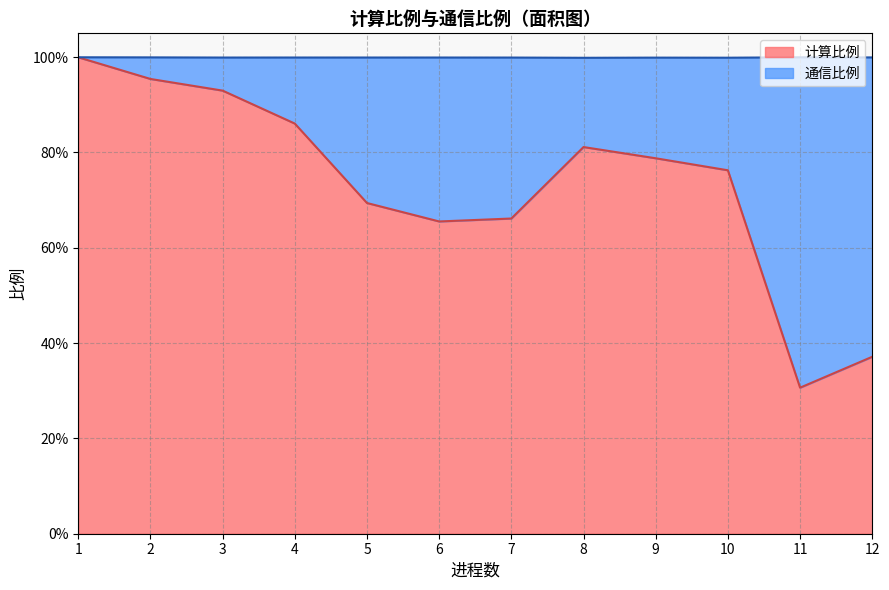

What are all the series names shown in the legend?

计算比例, 通信比例